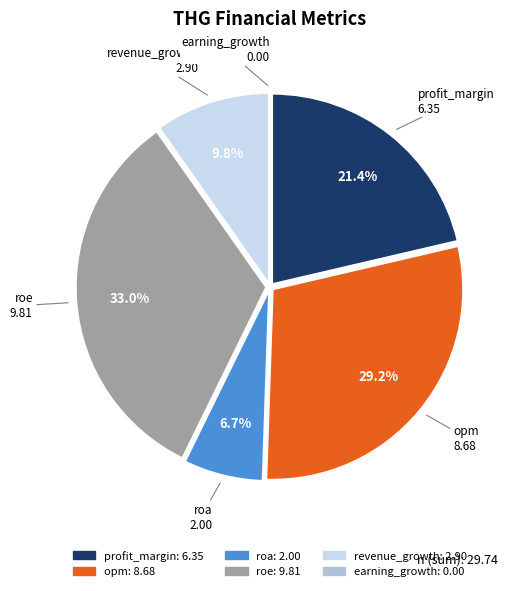

Is there a majority slice in this chart?

No